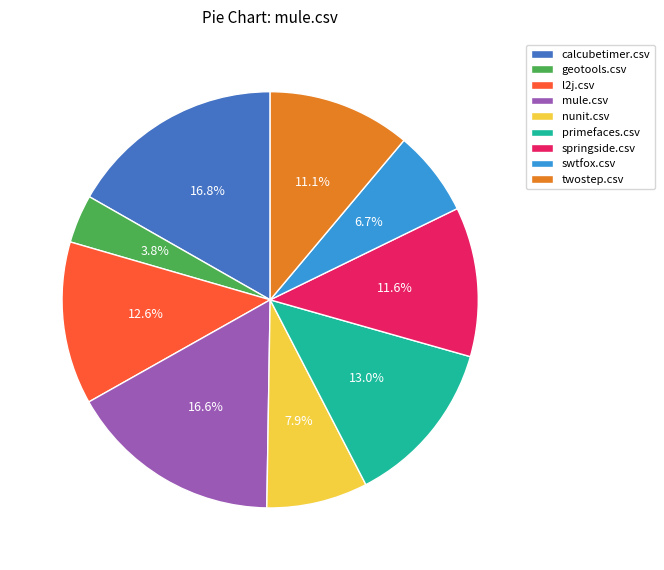

What is the smallest slice in the pie chart?

geotools.csv